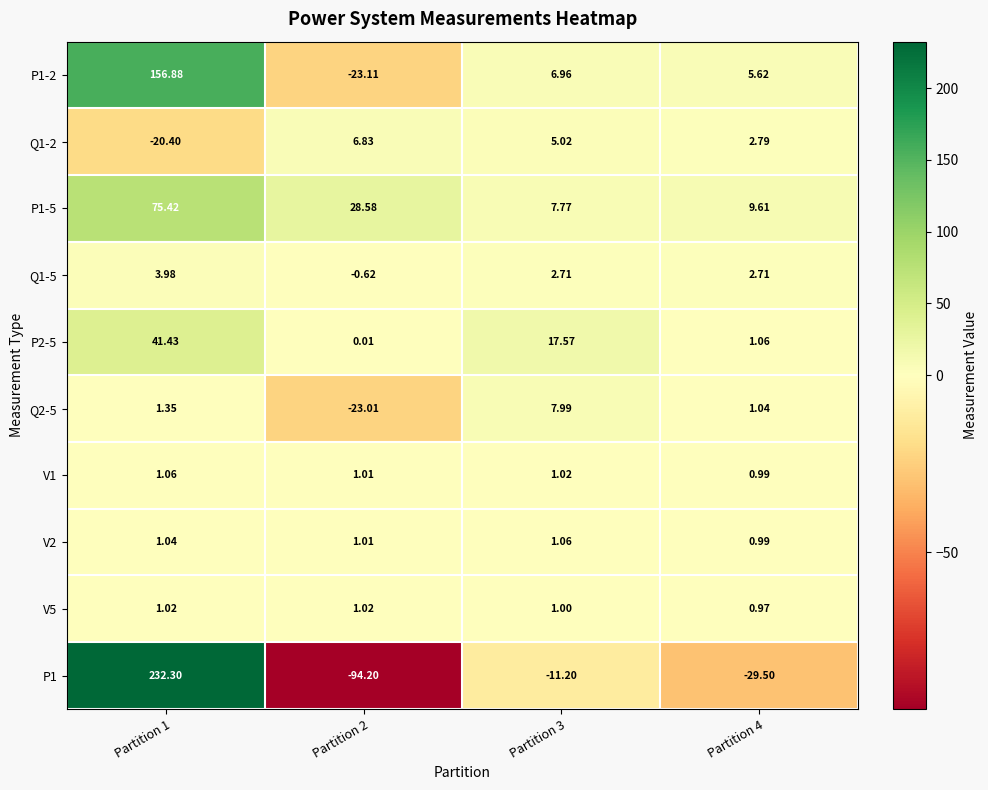

At which category is the sum across all series the highest?

Partition 1